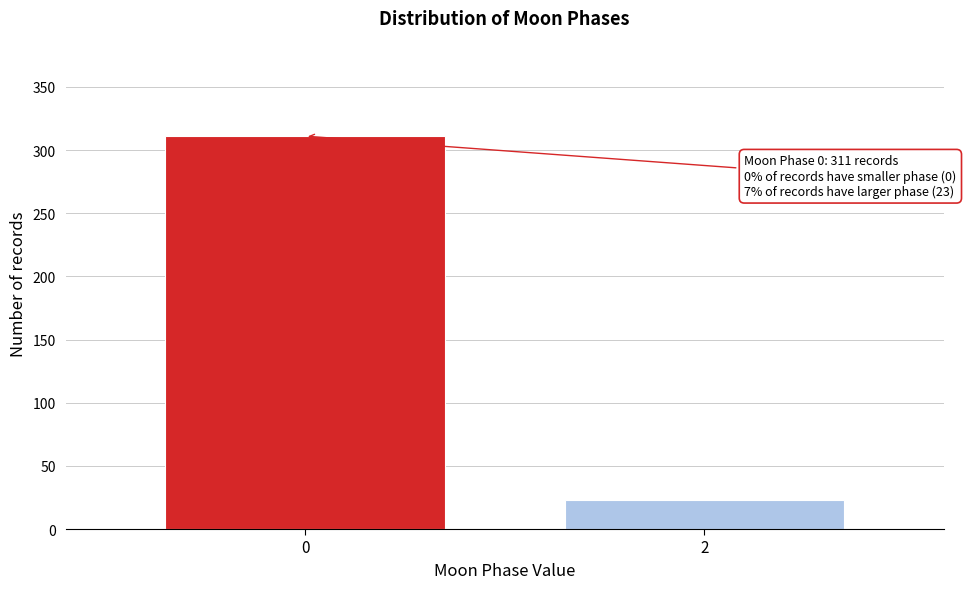

Reading left to right, transcribe all the data shown in this chart.

311	23